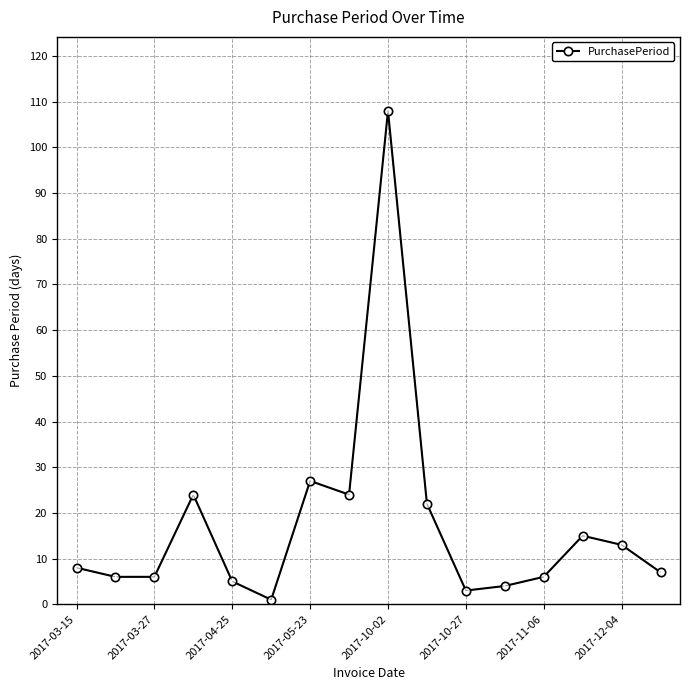

What is the smallest value displayed?

1